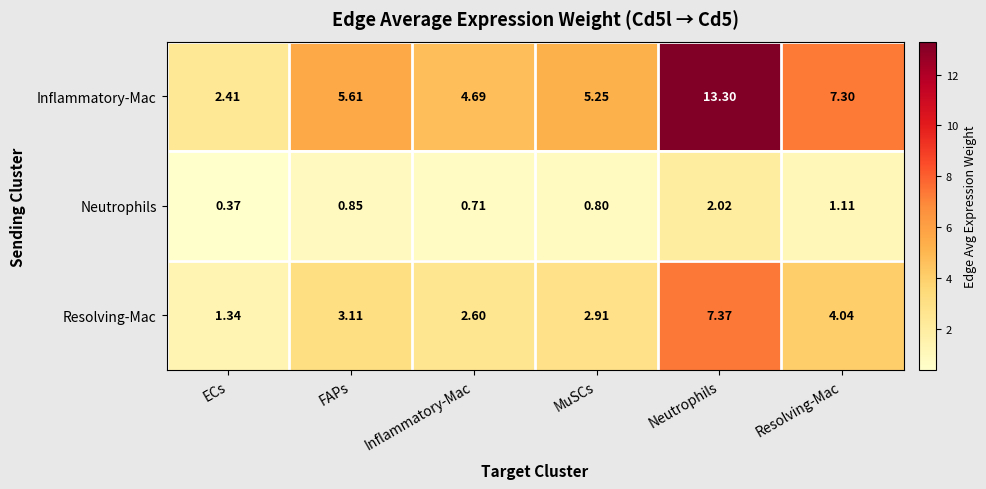

Which category has the lowest value across all series?

ECs